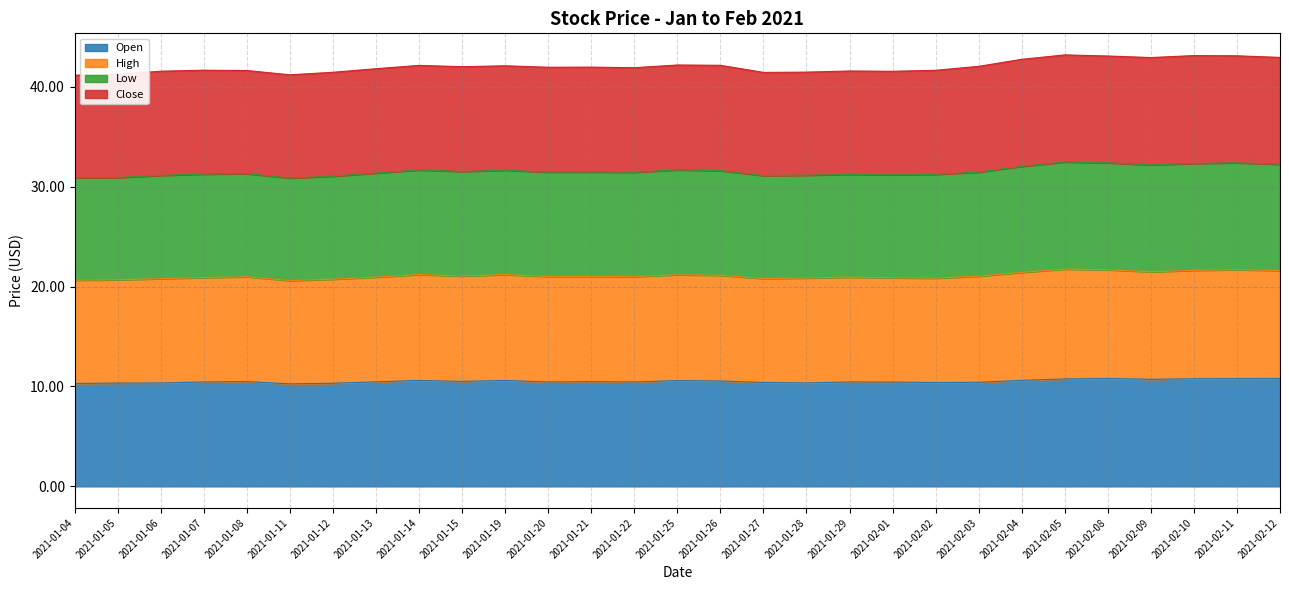

True or false: Low and Open intersect in this chart.

False